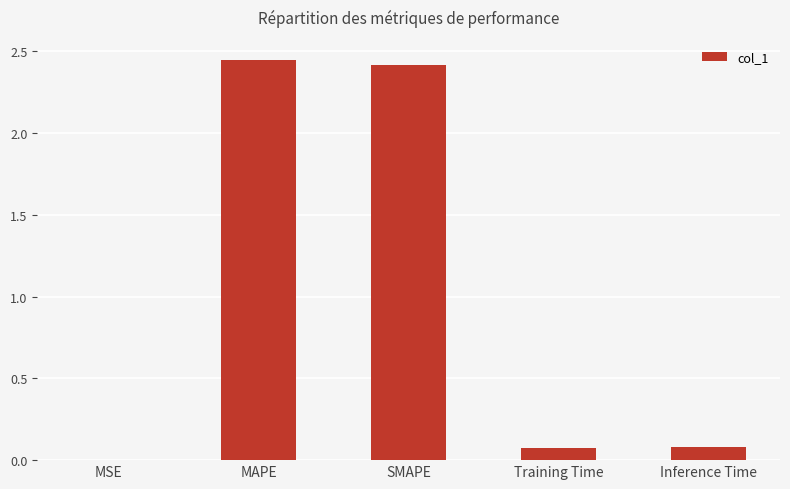

What is the sum of all values?

5.0